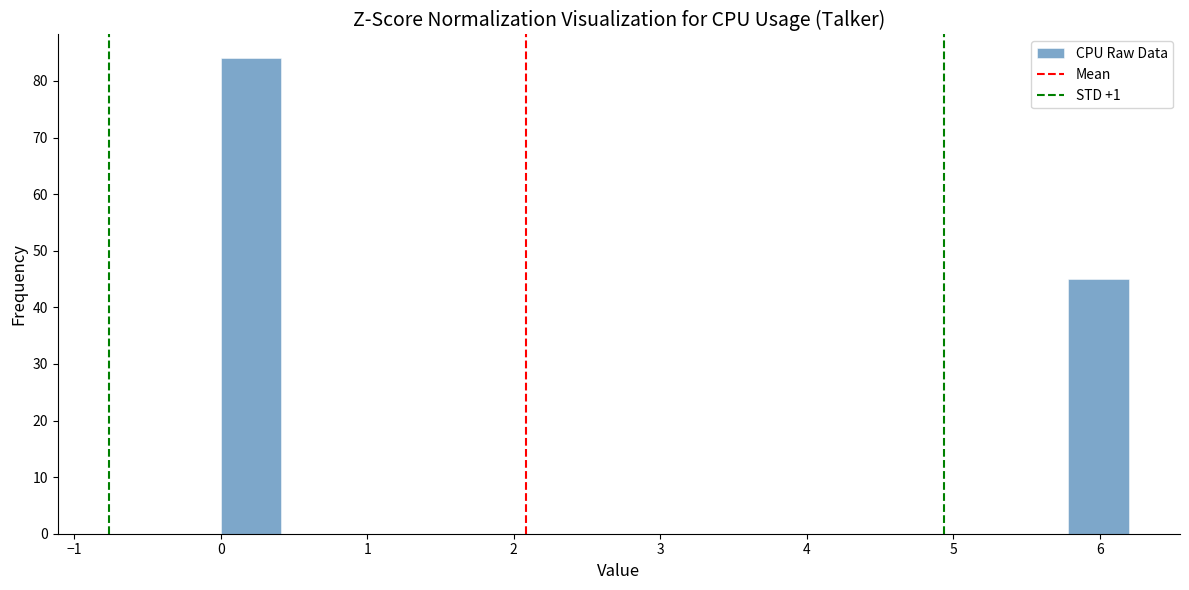

Reading left to right, list every bar in this chart as the range it spans on the x-axis followed by its height. Neither the bar edges nor the heights are printed on the chart, so give them approximately, as read against the axes.

0.0 to 0.4: 84
0.4 to 0.8: 0
0.8 to 1.2: 0
1.2 to 1.7: 0
1.7 to 2.1: 0
2.1 to 2.5: 0
2.5 to 2.9: 0
2.9 to 3.3: 0
3.3 to 3.7: 0
3.7 to 4.1: 0
4.1 to 4.5: 0
4.5 to 5.0: 0
5.0 to 5.4: 0
5.4 to 5.8: 0
5.8 to 6.2: 45